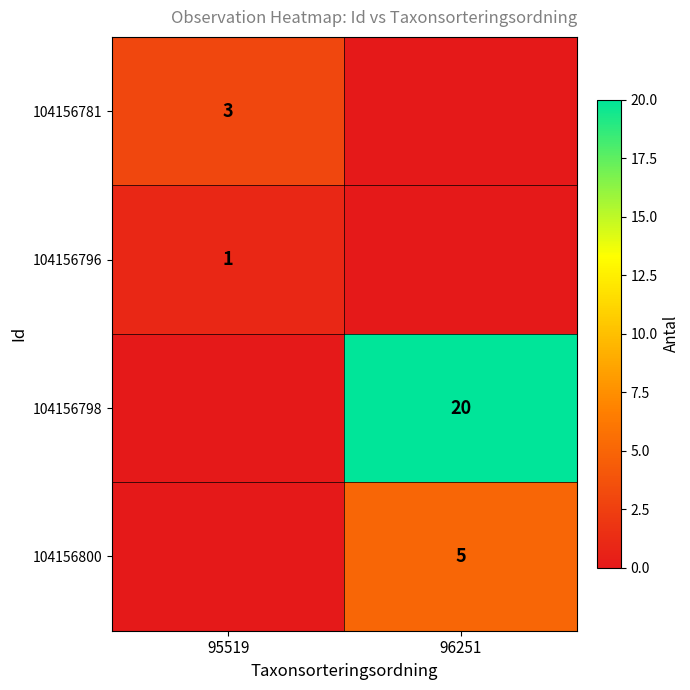

The 104156781 series shows 3 at 95519. True or false?

True